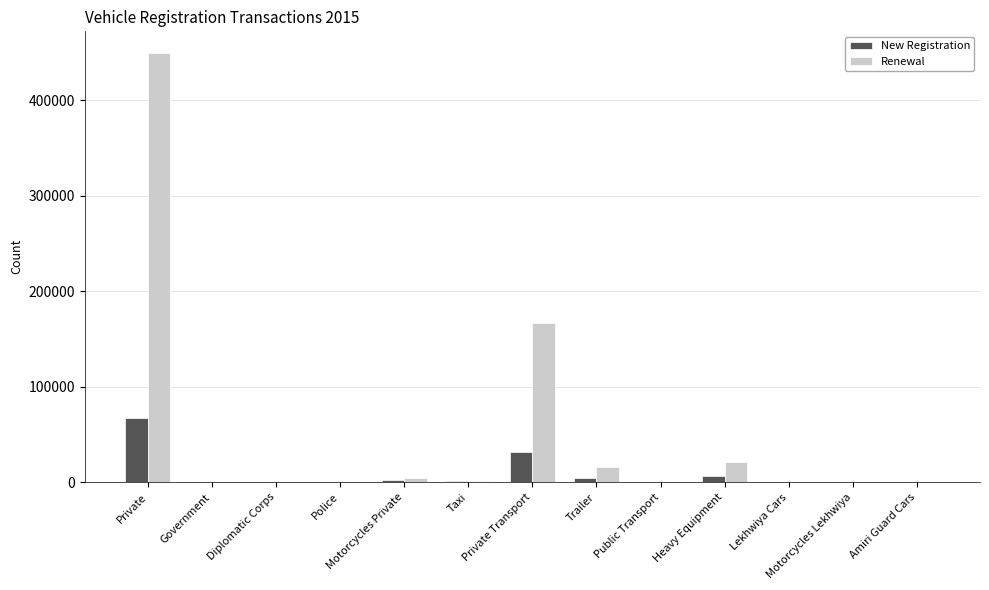

What are all the series names shown in the legend?

New Registration, Renewal